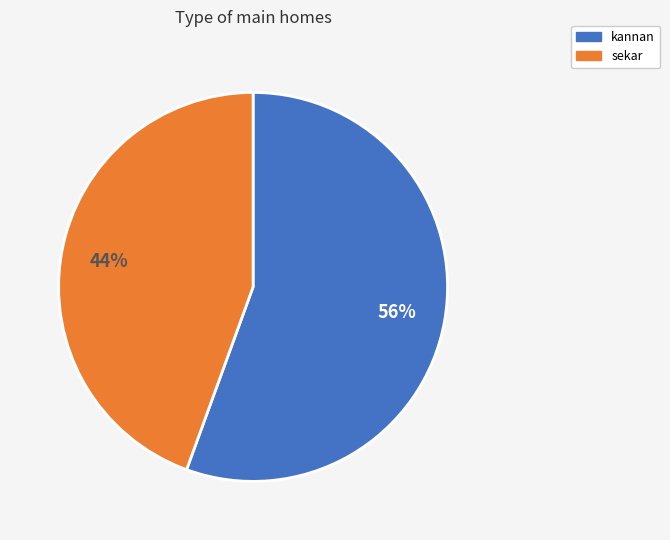

The sekar slice represents 37% of the pie. True or false?

False